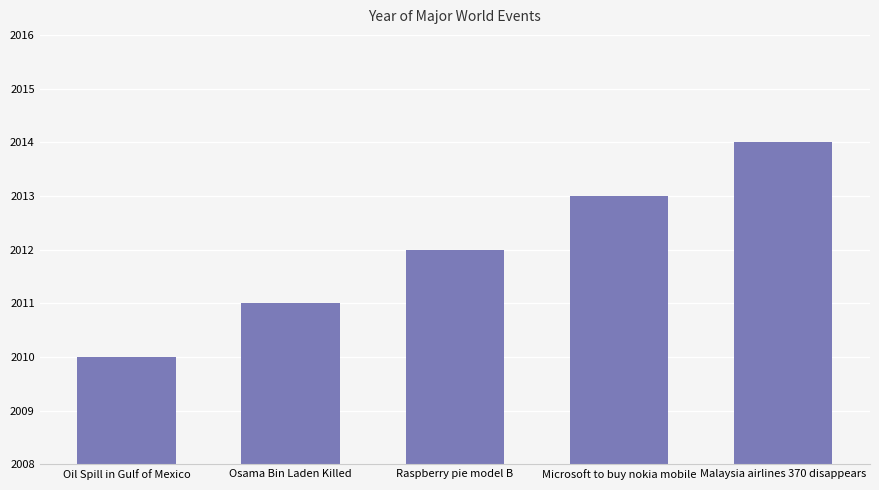

Does the chart contain stacked bars?

No